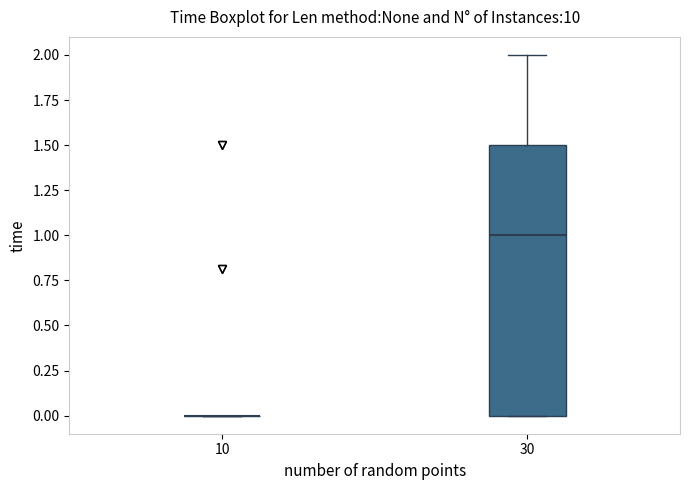

Where does the median line of the box at x = 30 sit on the y-axis? The values are not printed on the chart, so give them approximately, as read against the axis.

1.0